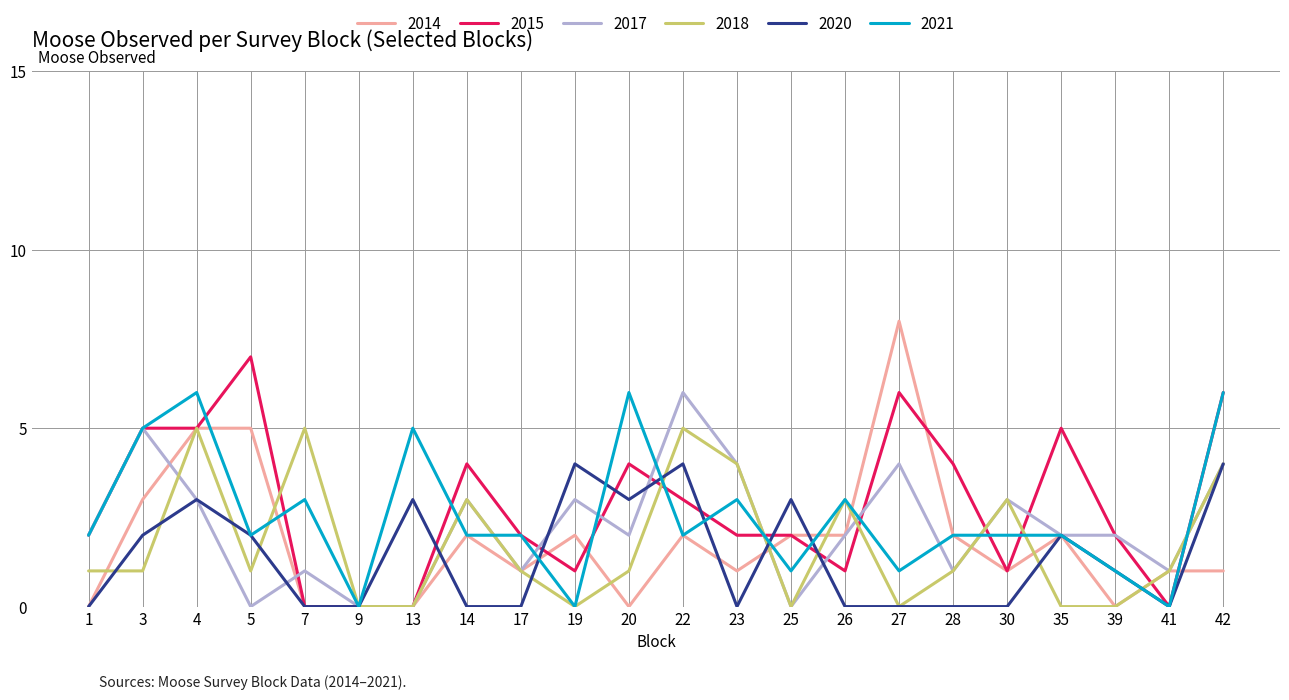

What is the difference between the 2018 values at 42 and 5?

3